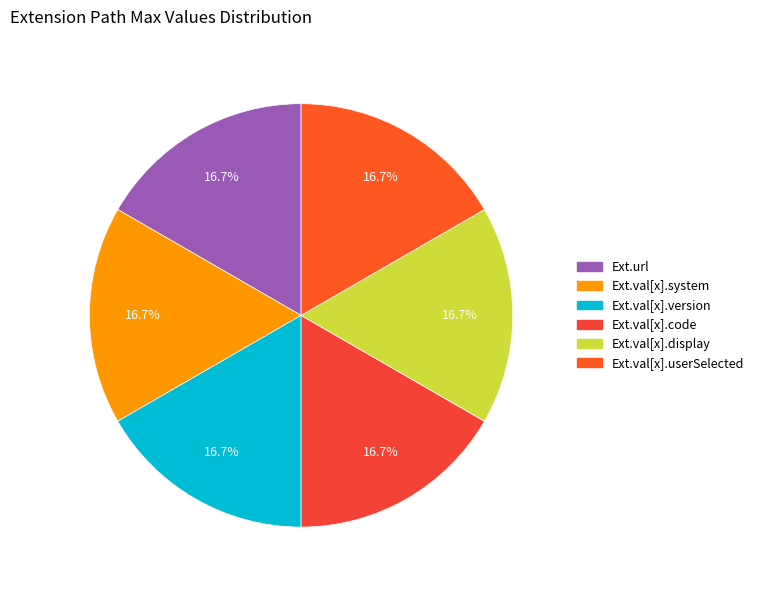

Is there a majority slice in this chart?

No